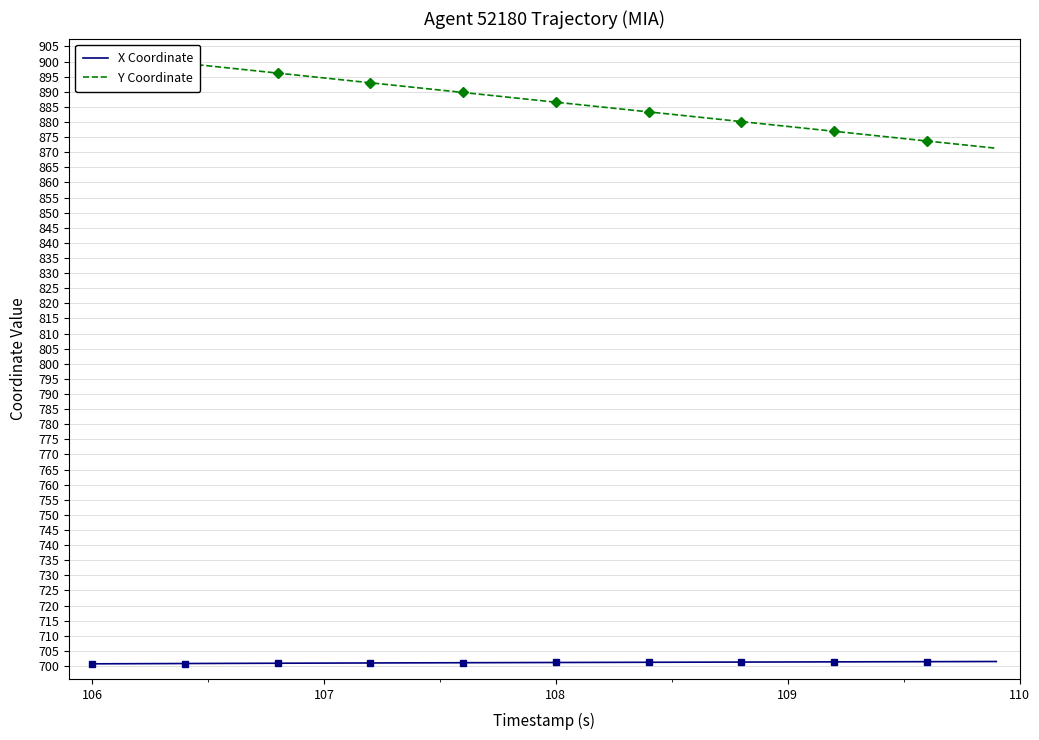

How many data points does each series have?

40